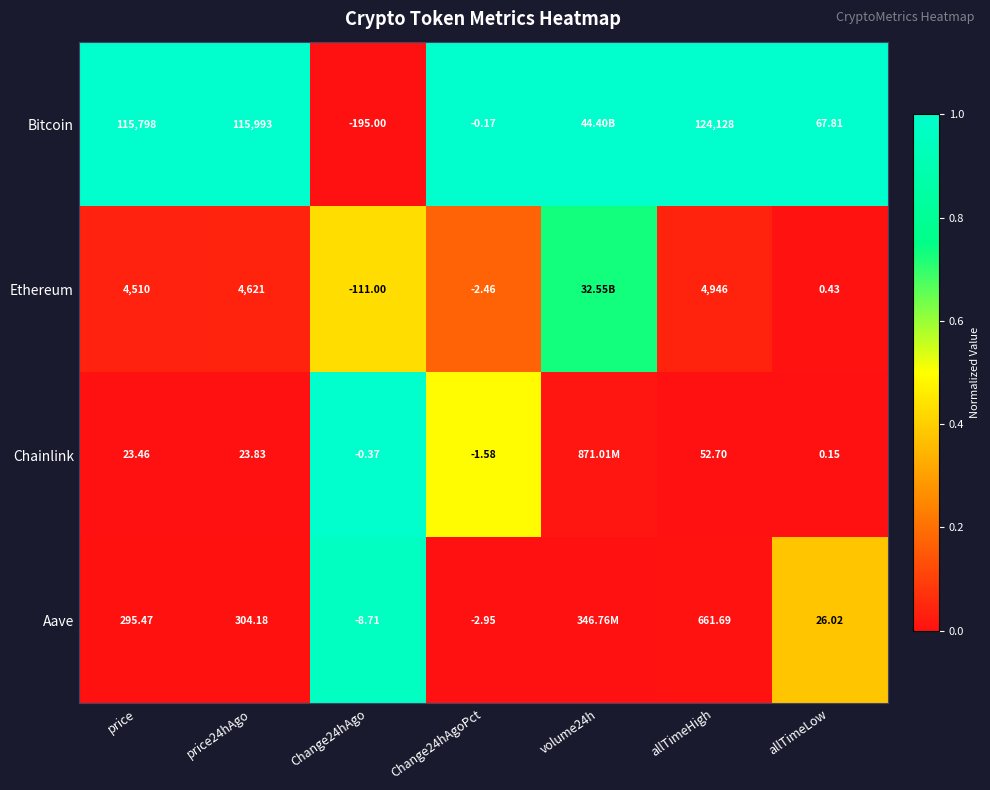

What is the difference between the highest and lowest values at allTimeLow?

67.7